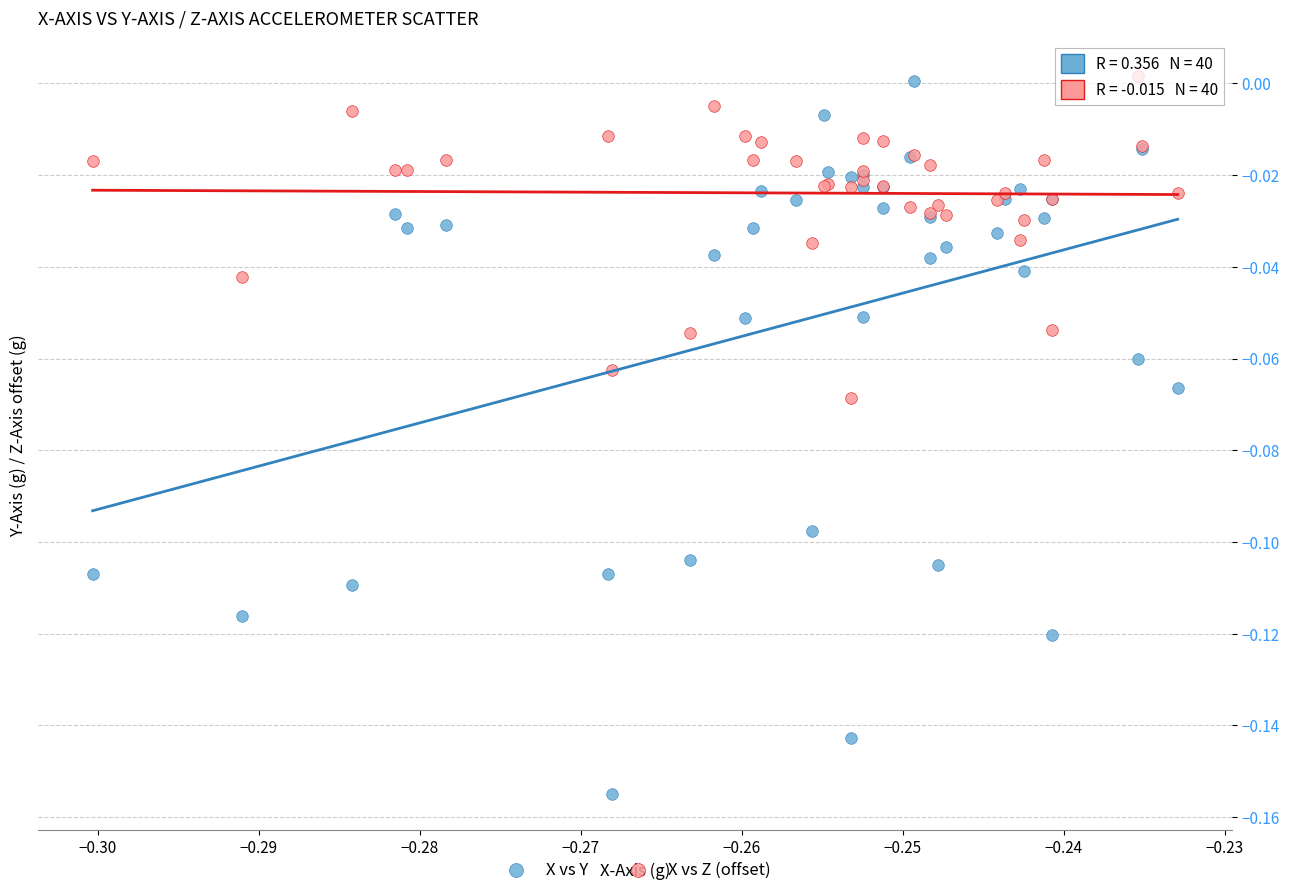

What are all the series names shown in the legend?

X vs Y, X vs Z (offset)